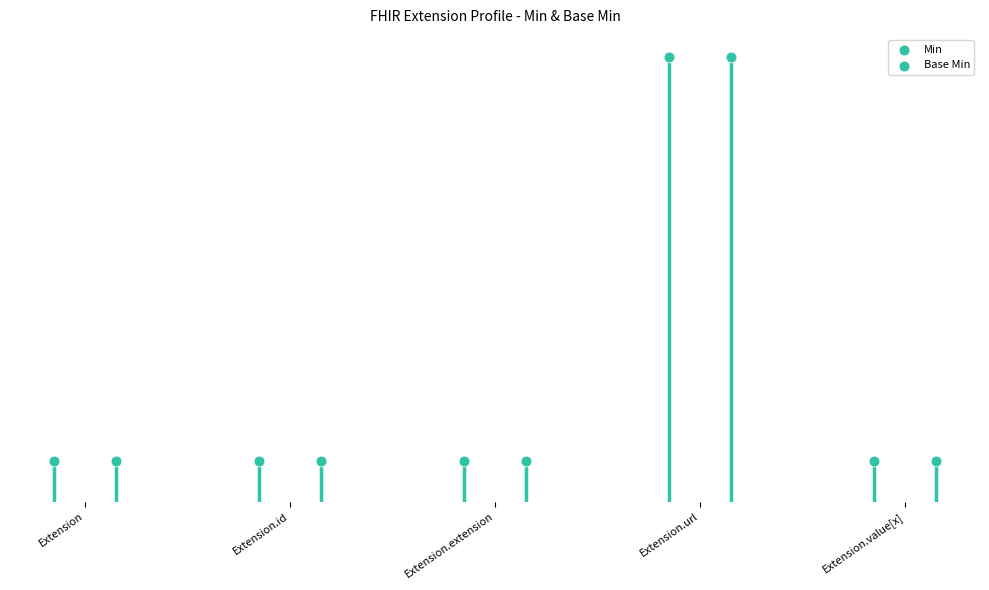

Is the value of Base Min at Extension.extension greater than the value of Min at Extension.id?

No